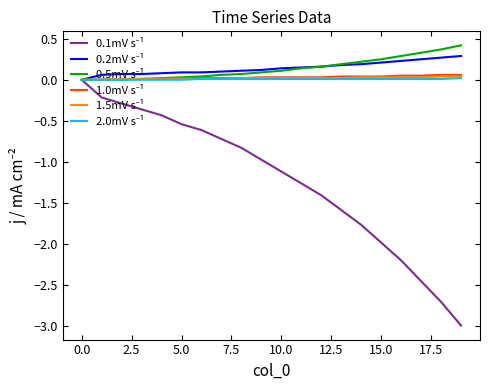

What is the maximum value shown in the chart?

0.4